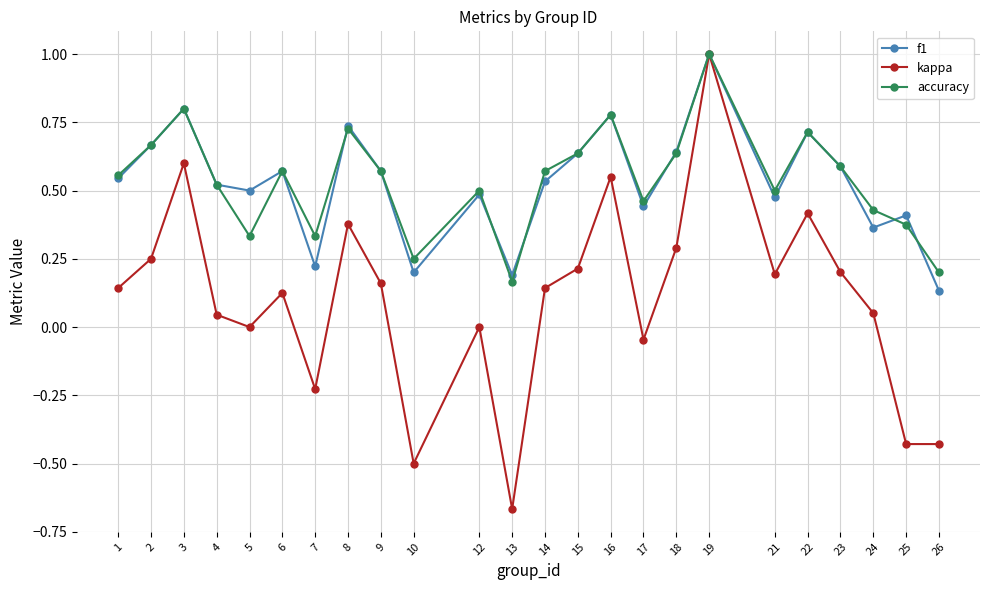

True or false: kappa has a value of 0.4 at 22.

True